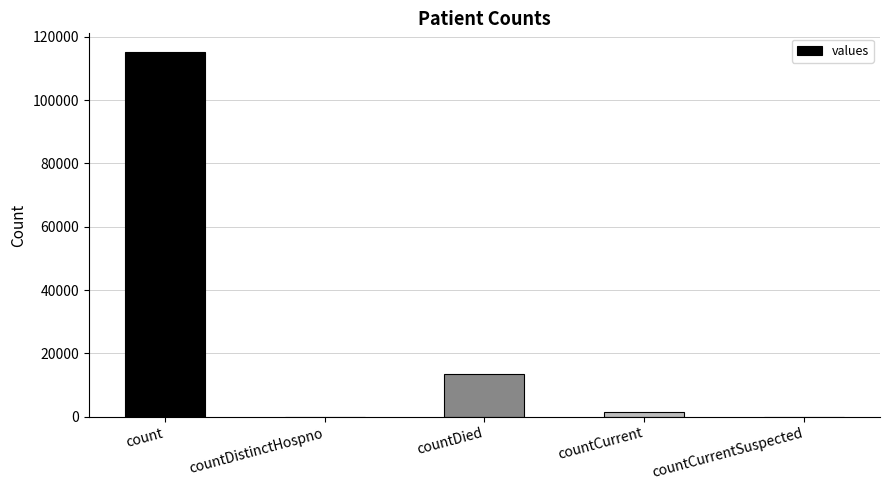

Which label corresponds to the largest value in the chart?

count